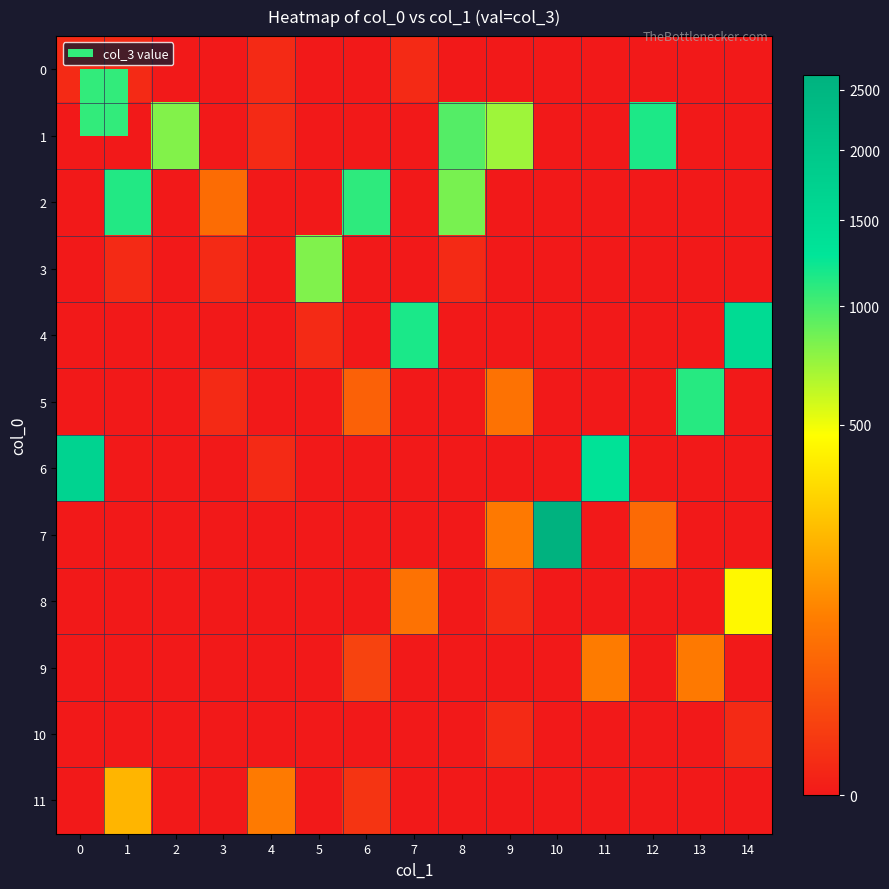

Which series has the largest range (max minus min)?

7